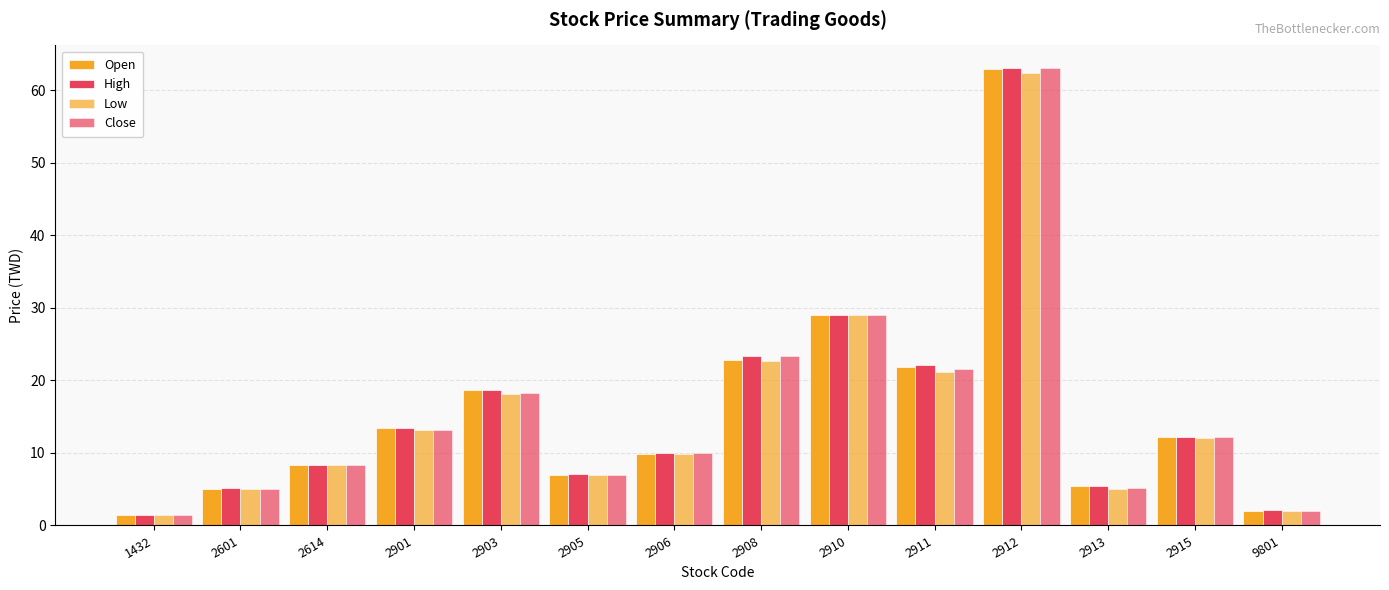

How many groups of bars are there?

14